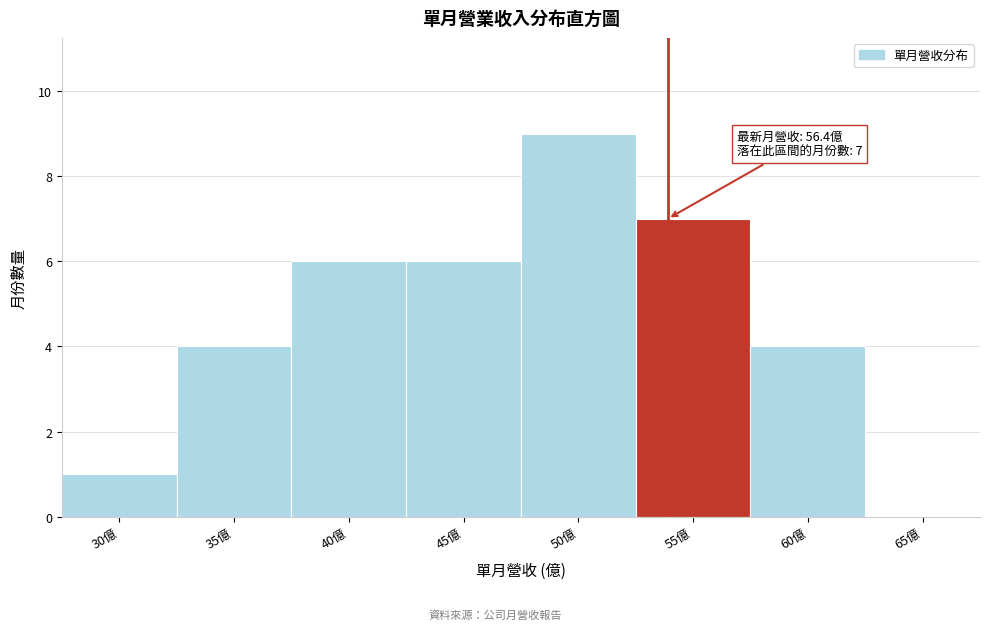

Reading right to left, what are all the values shown in this chart?

65億=0	60億=4	55億=7	50億=9	45億=6	40億=6	35億=4	30億=1